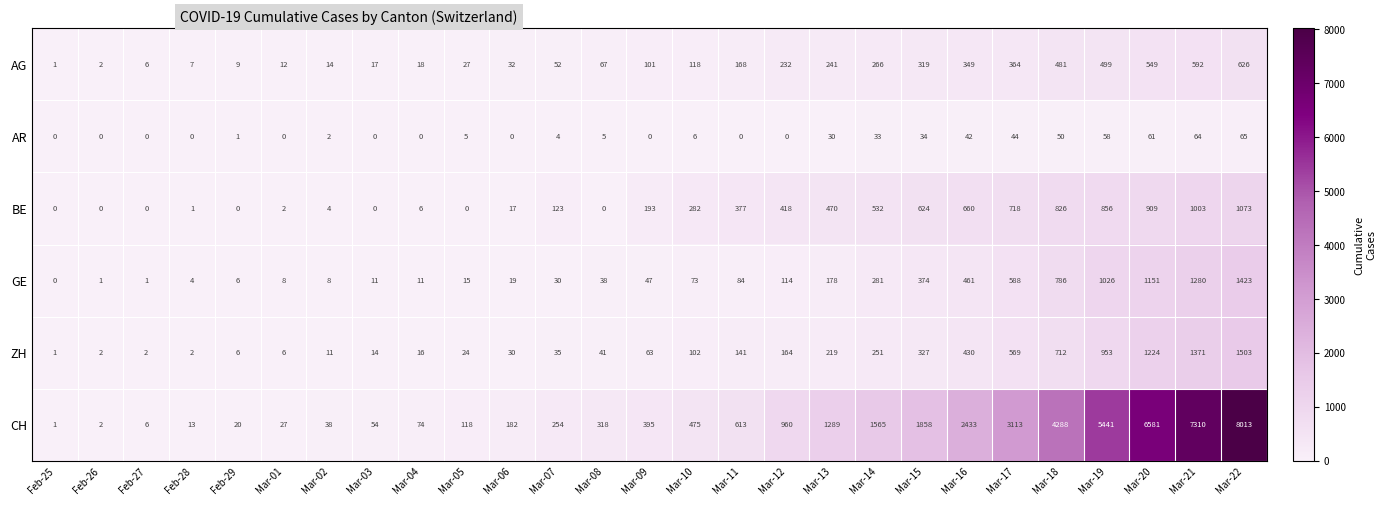

What is the total value across all series at Mar-18?

7143